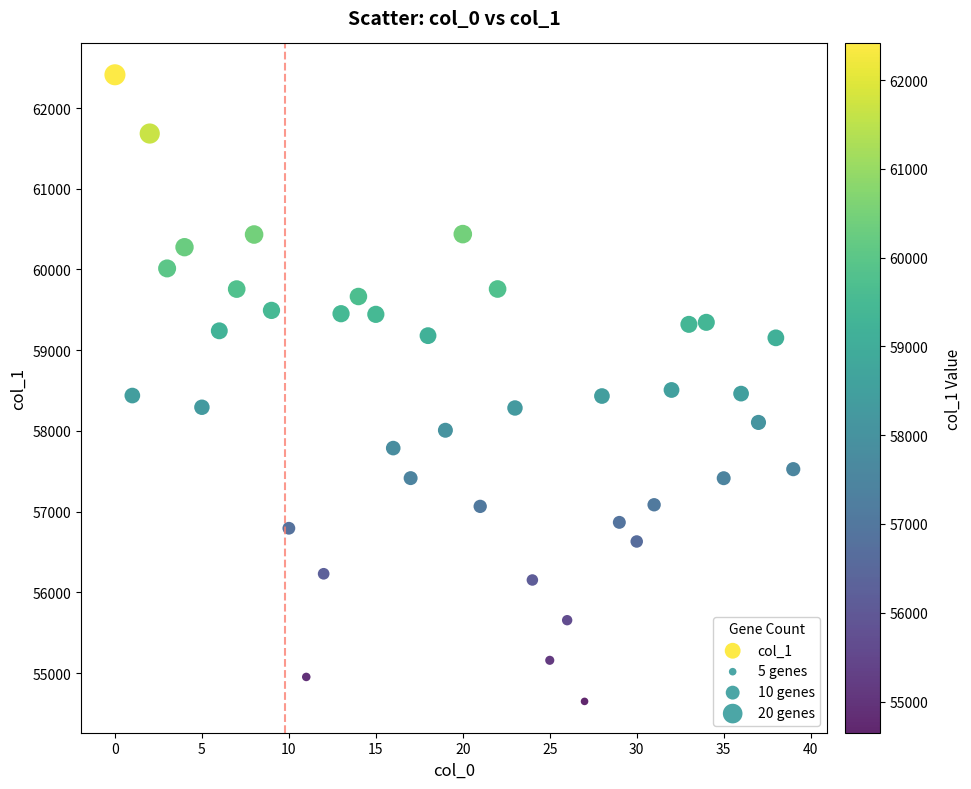

What is the range of Y values (max minus min)?

7763